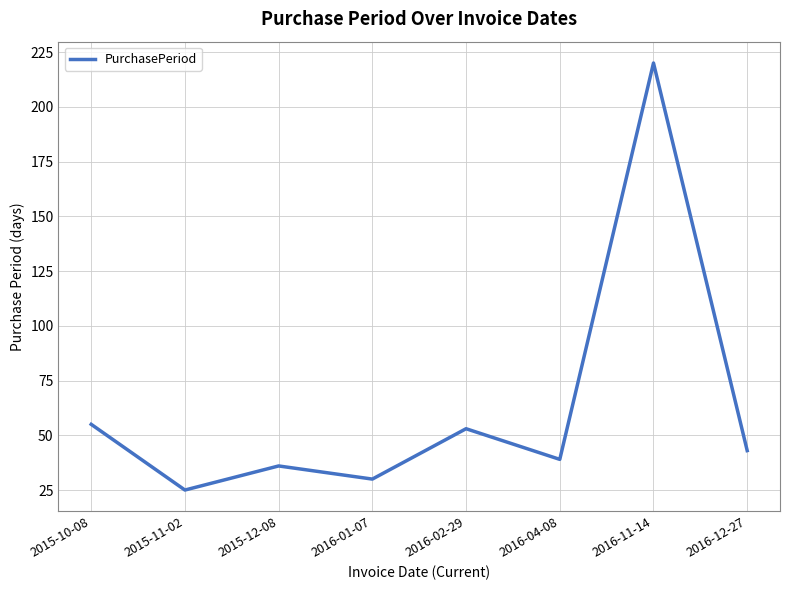

Reading left to right, extract all data points from this chart.

2015-10-08=55	2015-11-02=25	2015-12-08=36	2016-01-07=30	2016-02-29=53	2016-04-08=39	2016-11-14=220	2016-12-27=43